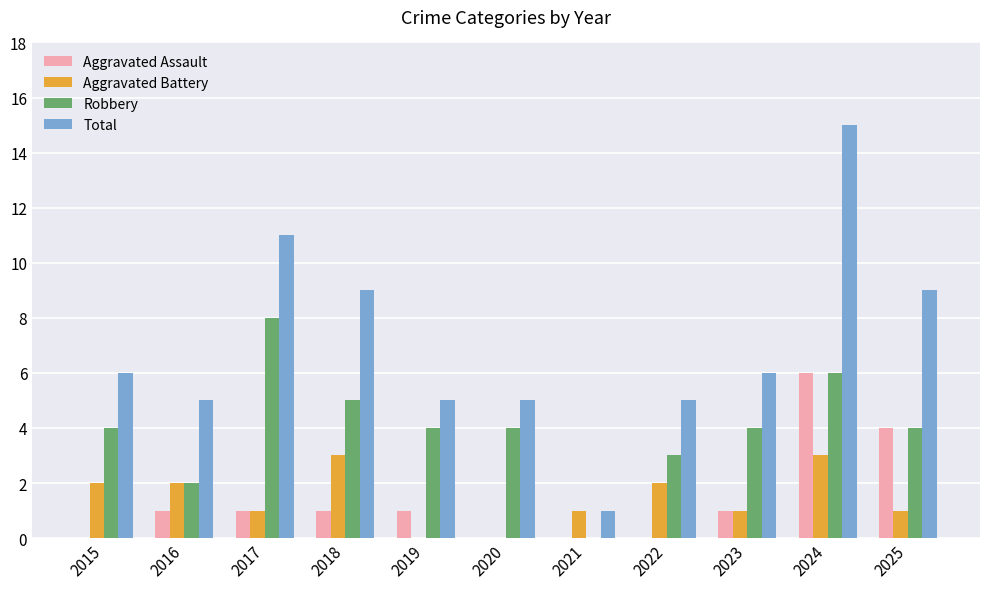

What is the maximum value shown in the chart?

15